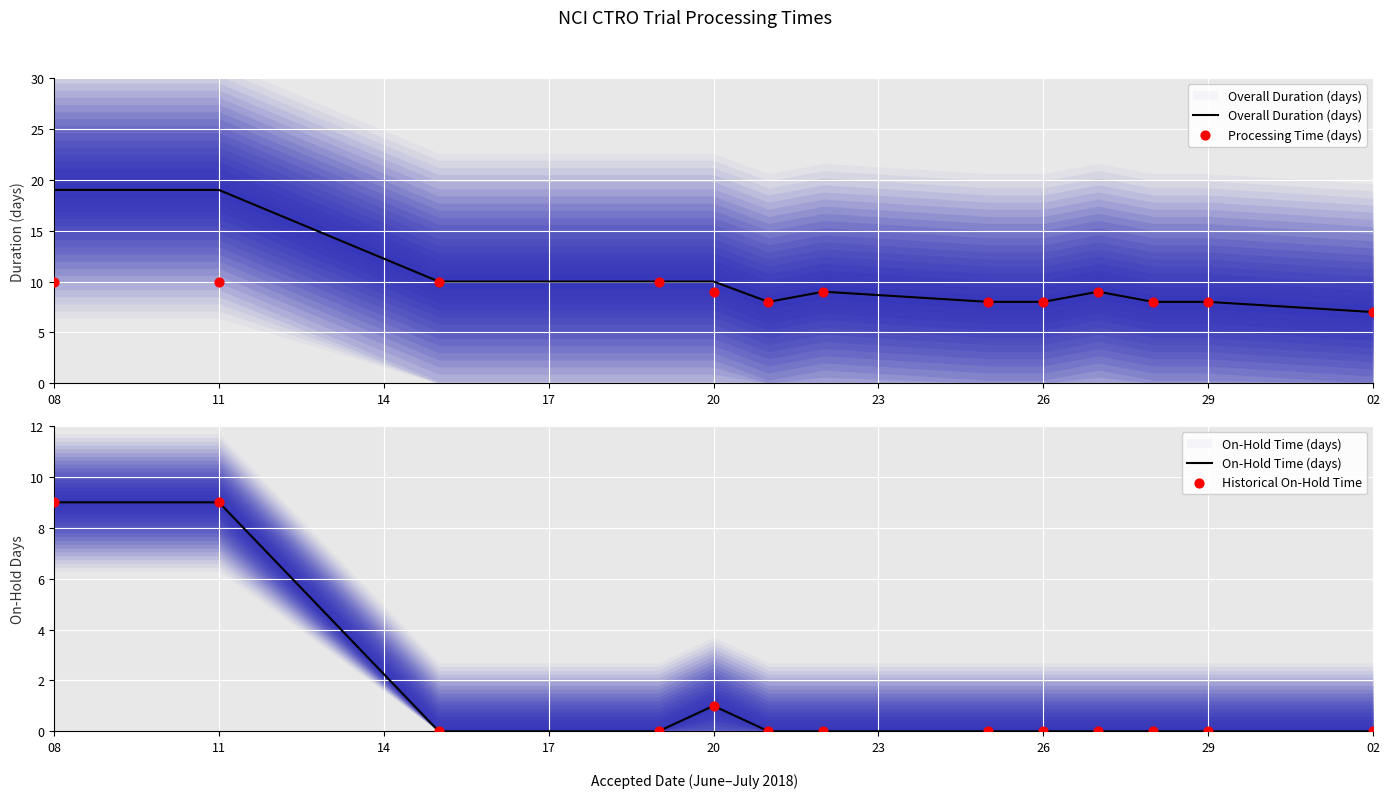

Which series has the largest Y range (max minus min)?

Overall Duration (days)